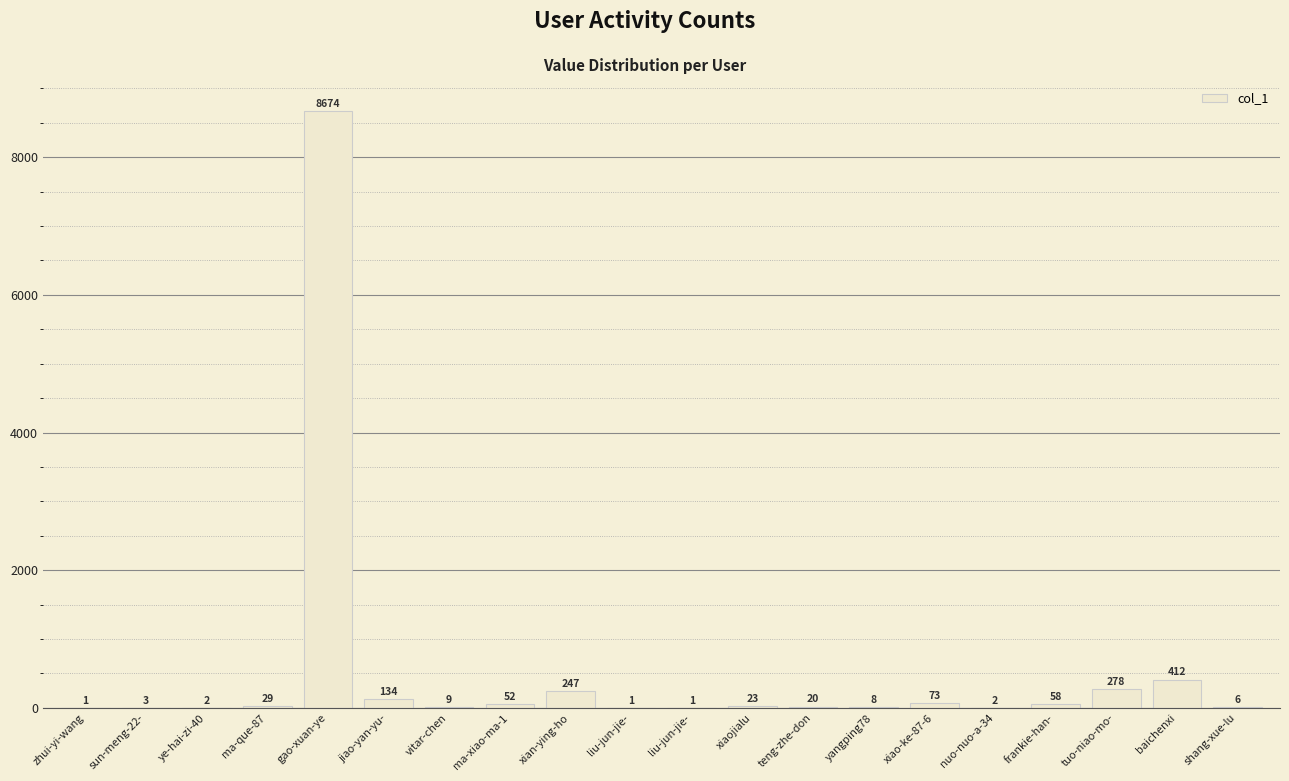

Rank the categories by value from highest to lowest.

gao-xuan-ye, baichenxi, tuo-niao-mo-, xian-ying-ho, jiao-yan-yu-, xiao-ke-87-6, frankie-han-, ma-xiao-ma-1, ma-que-87, xiaojialu, teng-zhe-don, vitar-chen, yangping78, shang-xue-lu, sun-meng-22-, ye-hai-zi-40, nuo-nuo-a-34, zhui-yi-wang, liu-jun-jie-, liu-jun-jie-